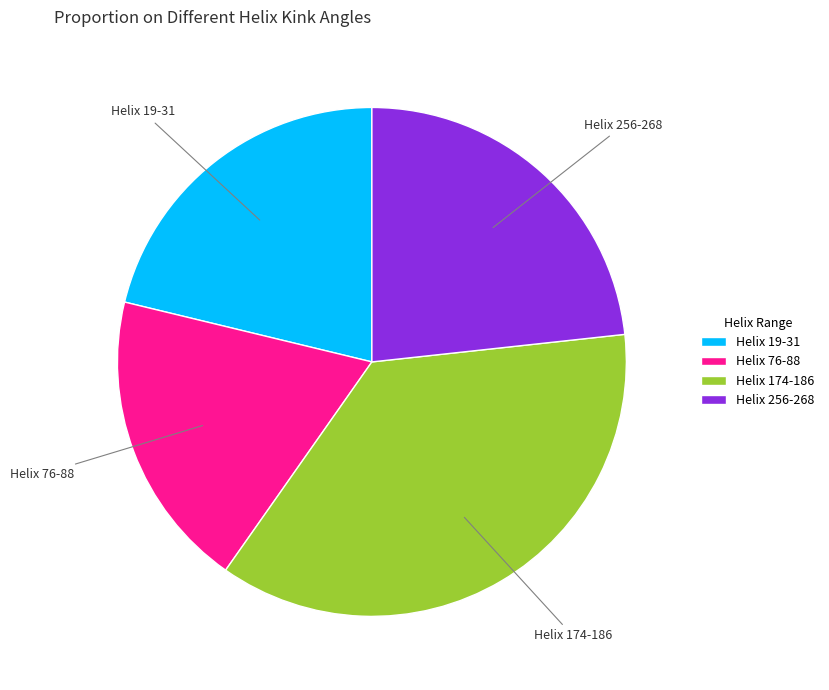

What is the smallest slice in the pie chart?

Helix 76-88